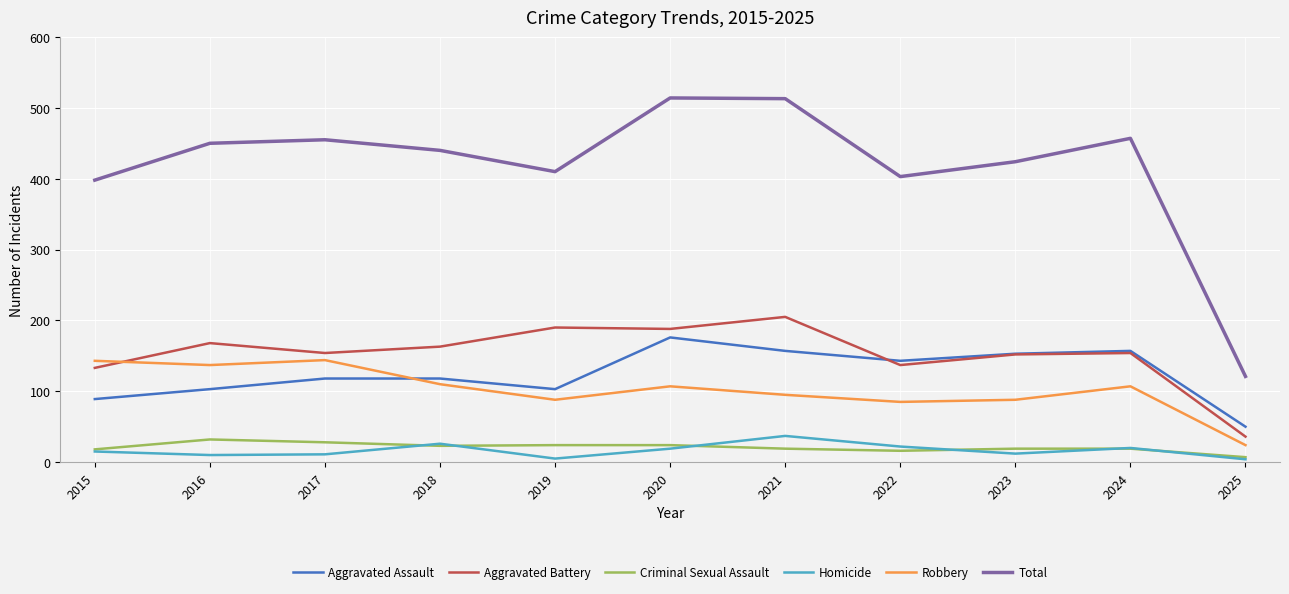

Which series has the widest spread of values?

Total